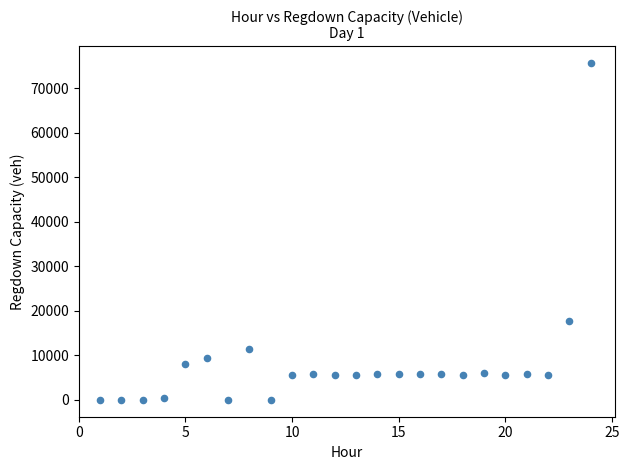

What is the range of X values (max minus min)?

23.0